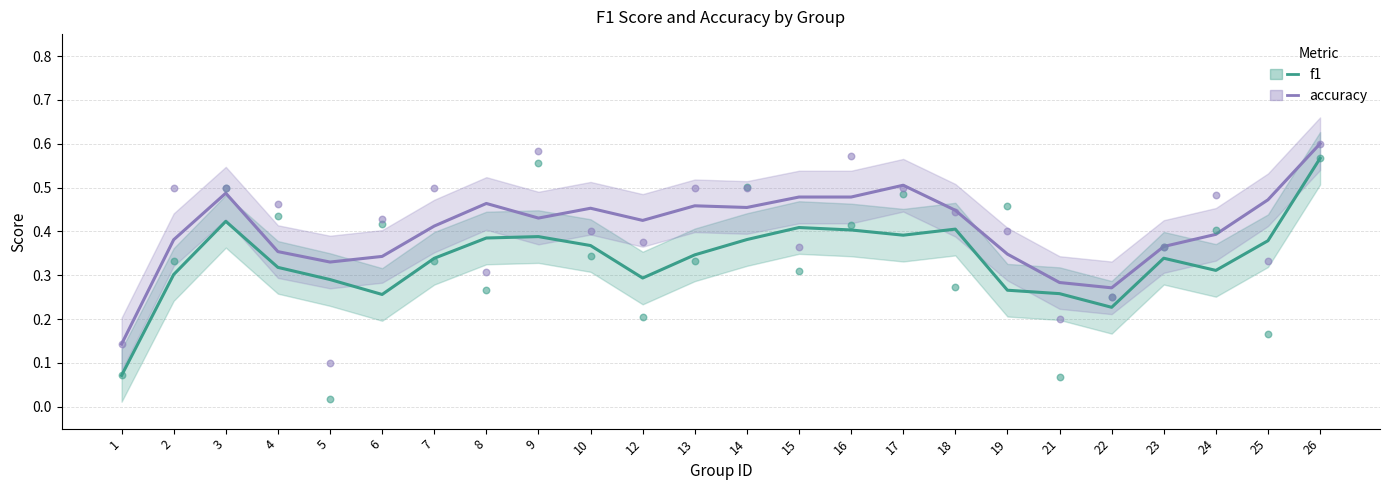

Which series contains the lowest Y value?

f1